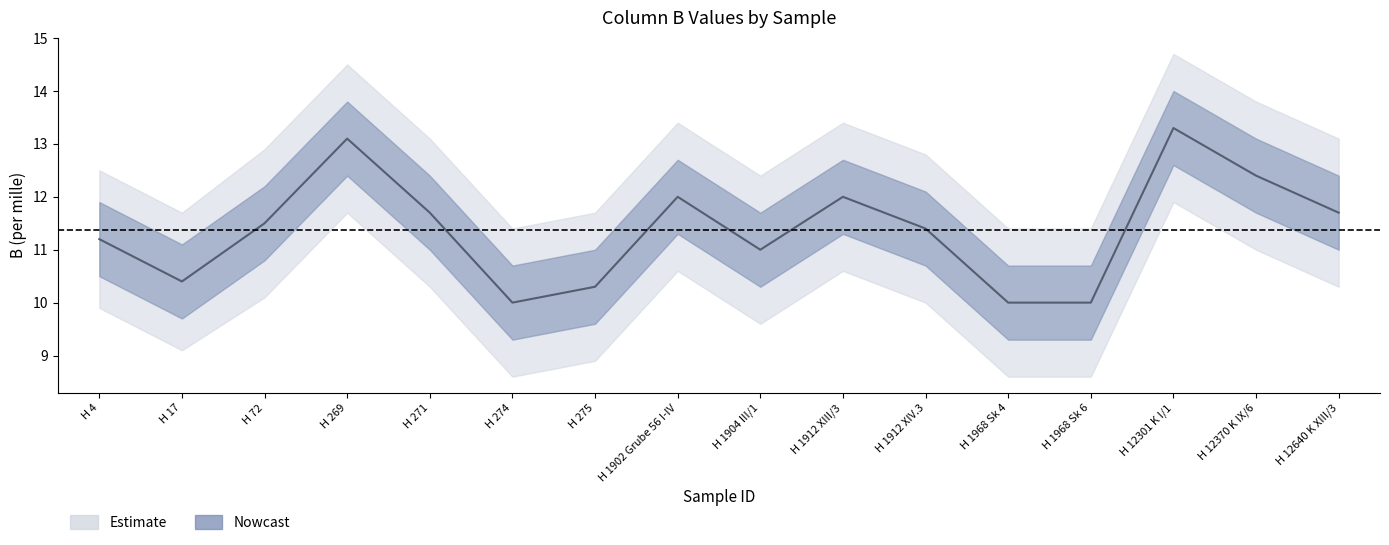

At H 275, list the series in order from smallest to largest.

B_outer_lower, B_lower, B_center, B_upper, B_outer_upper